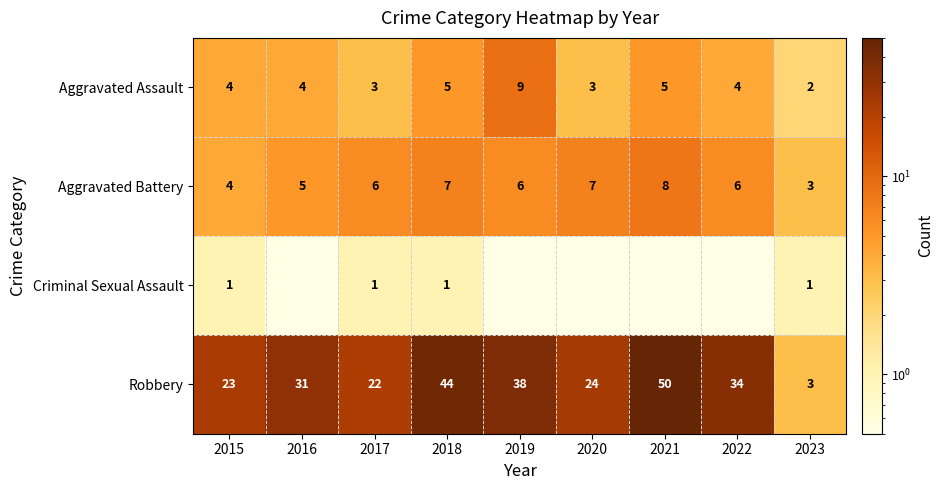

At which label does Robbery reach its peak?

2021